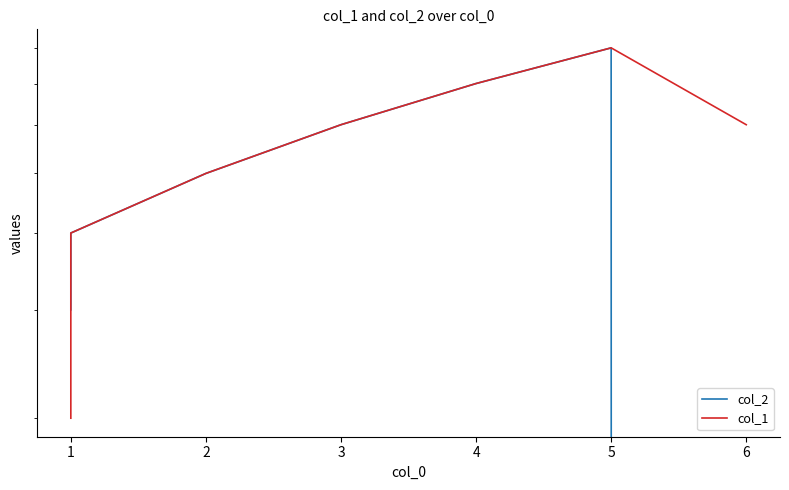

Rank the series by their average value, from lowest to highest.

col_2, col_1